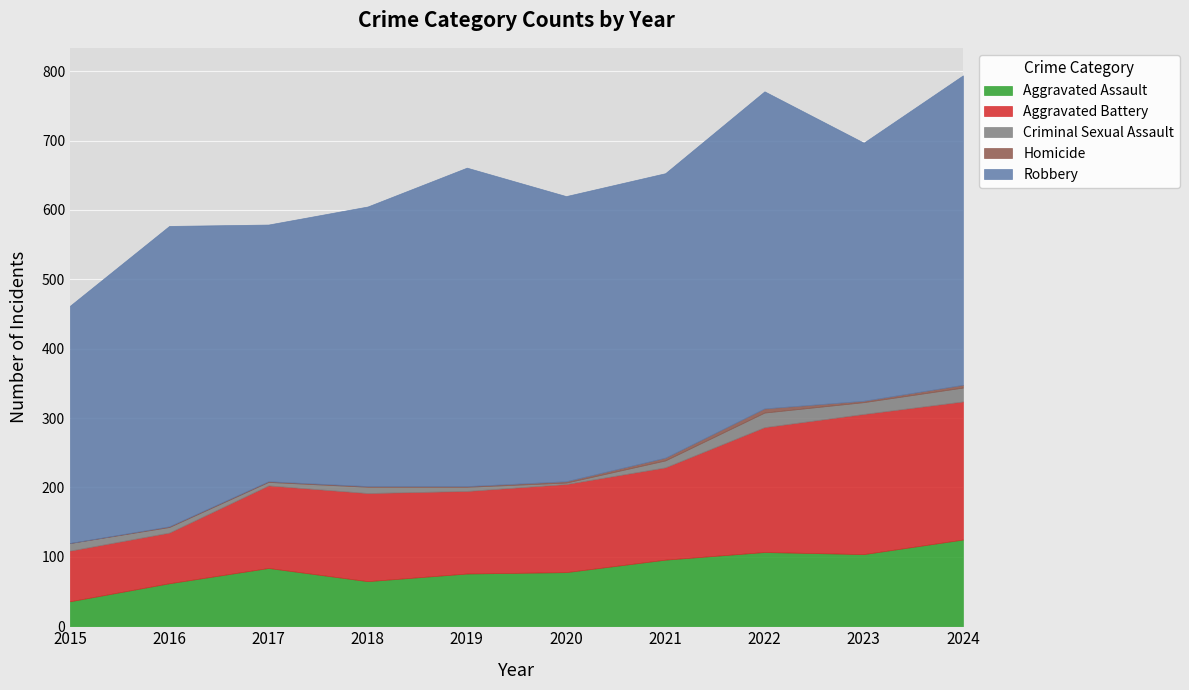

What is the maximum value shown in the chart?

459